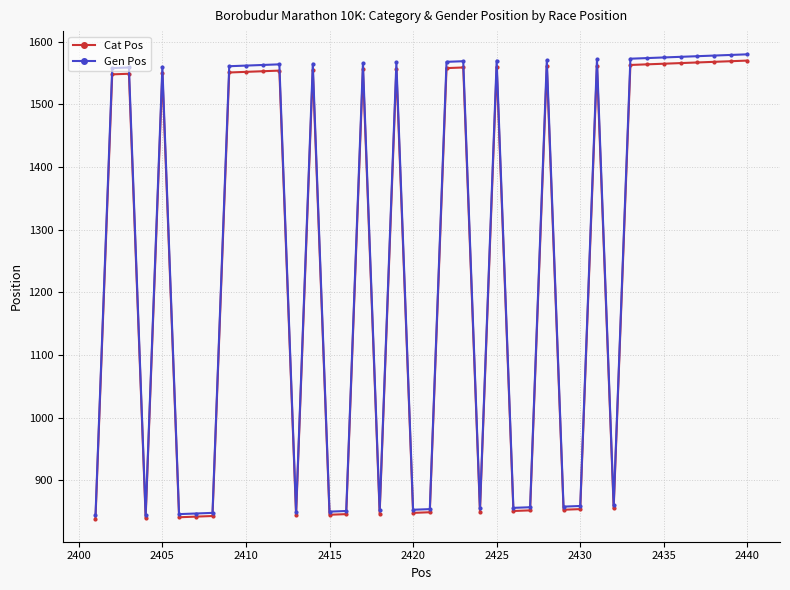

Which series has the largest range (max minus min)?

Gen Pos